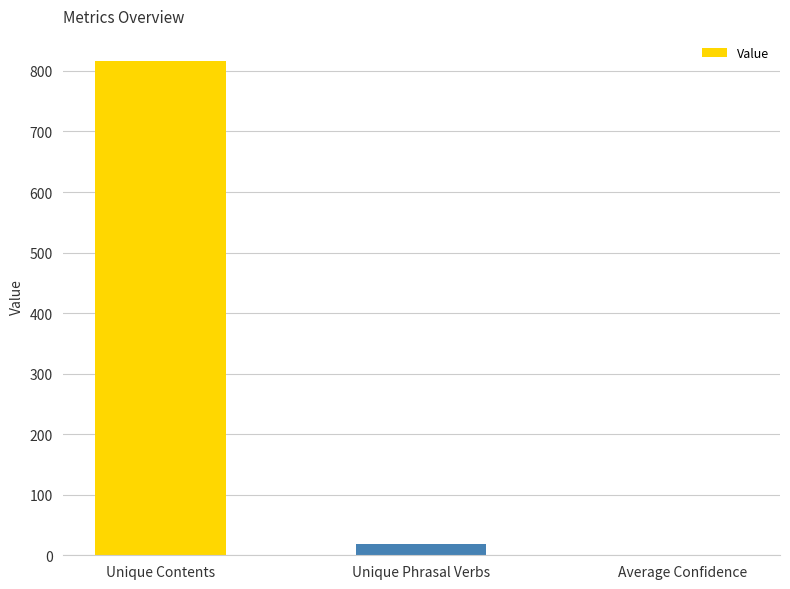

Reading left to right, extract all data points from this chart.

Unique Contents=817.0	Unique Phrasal Verbs=18.0	Average Confidence=0.8